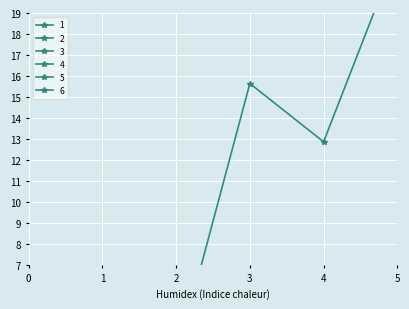

What is the sum of all 1 values?

52.9